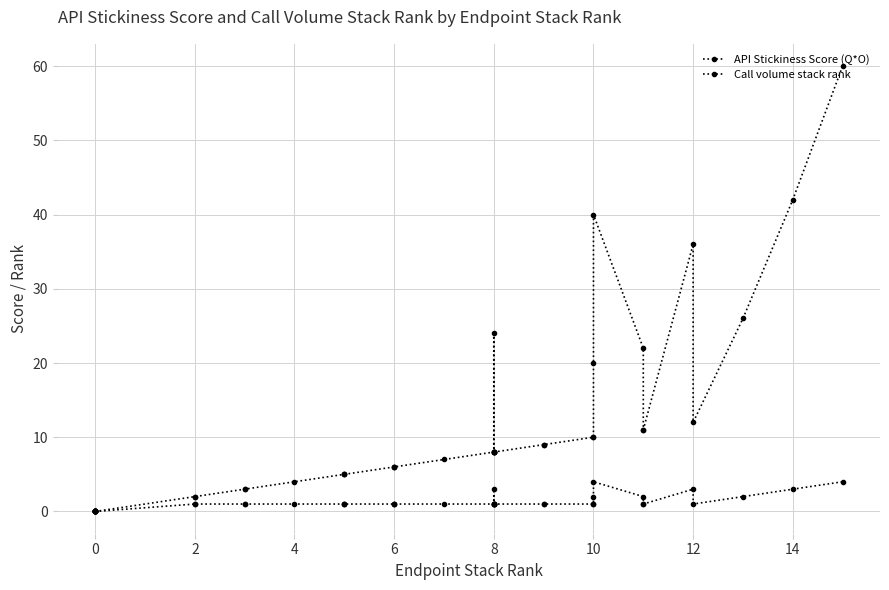

In API Stickiness Score (Q*O), how many points are higher than both neighbors (excluding endpoints)?

3